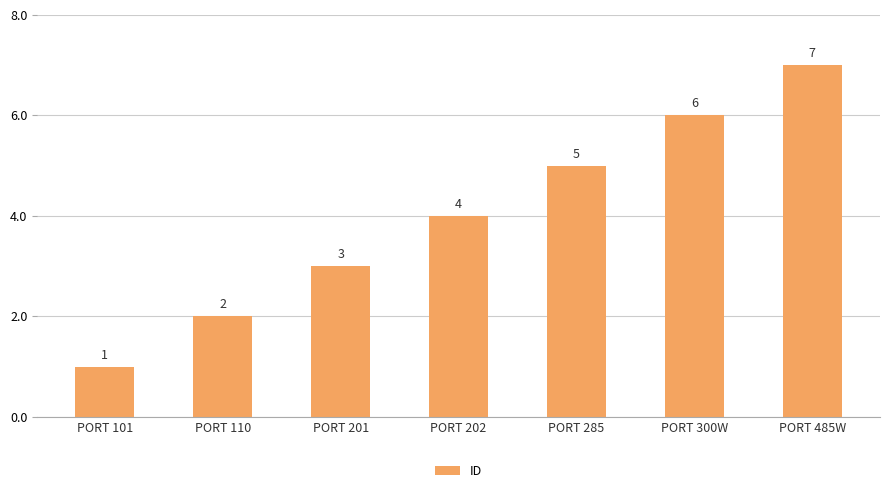

What is the change in value from PORT 101 to PORT 201?

+2